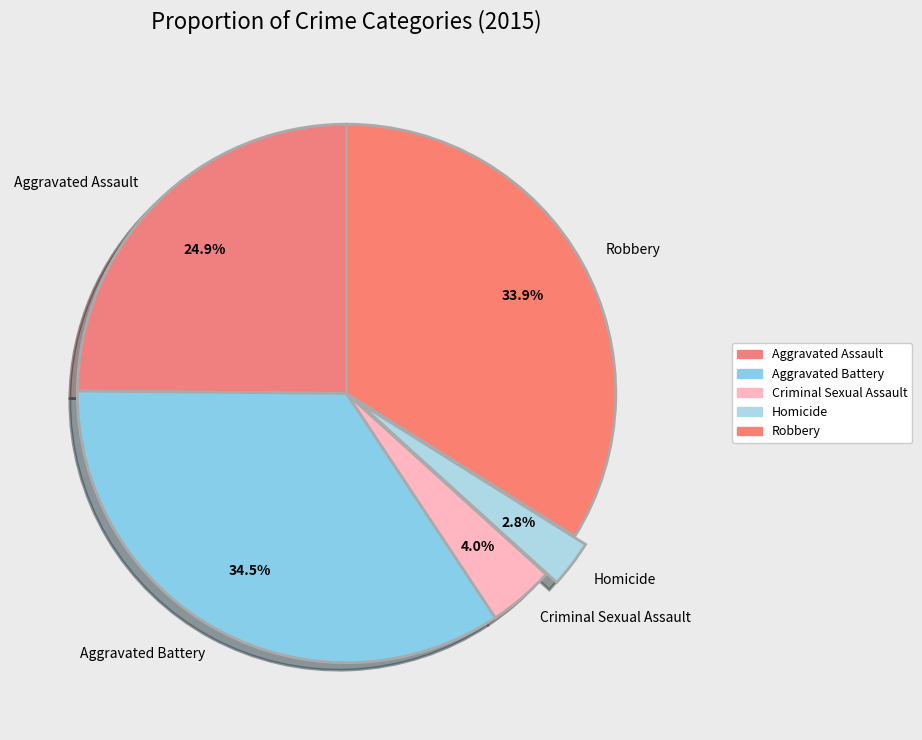

To the nearest percent, what is the combined percentage of Criminal Sexual Assault and Aggravated Battery?

38%